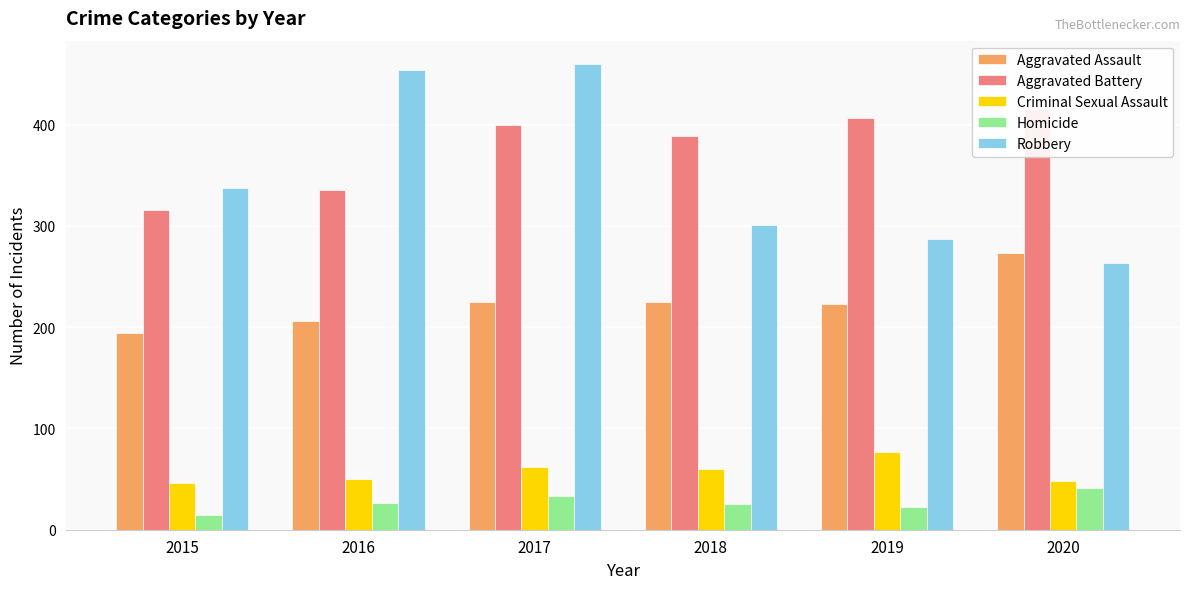

What is the approximate value of Homicide at 2015?

15